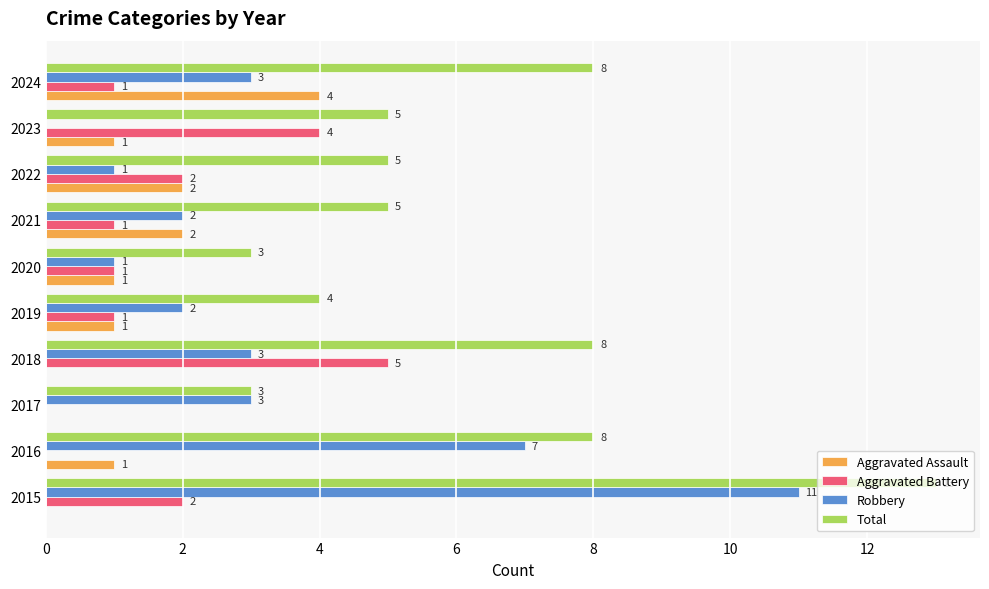

Is it true that Robbery equals 1 at 2022?

True